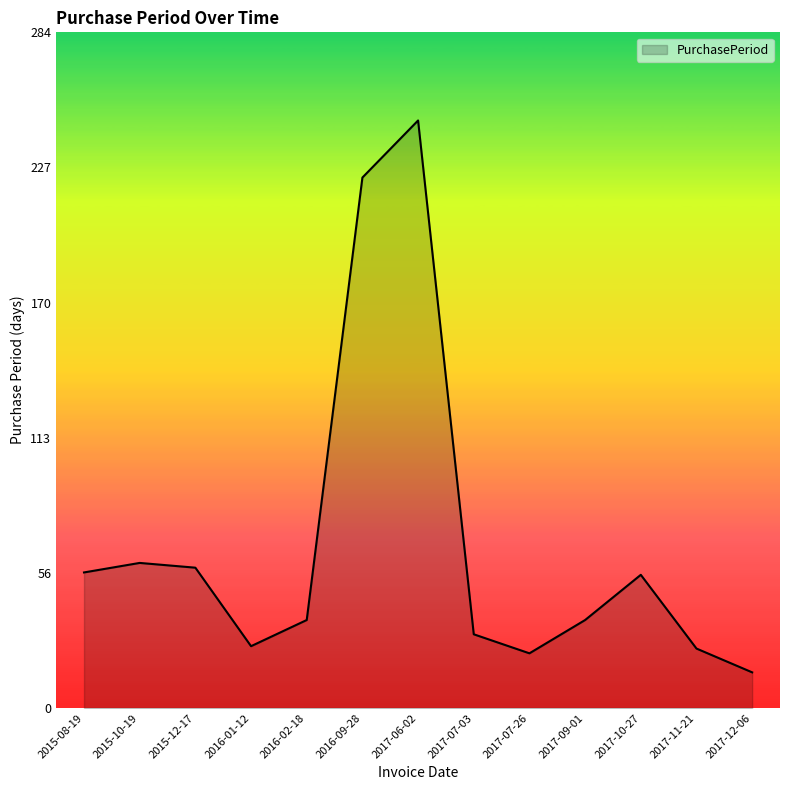

Which category has the highest value across all series?

2017-06-02